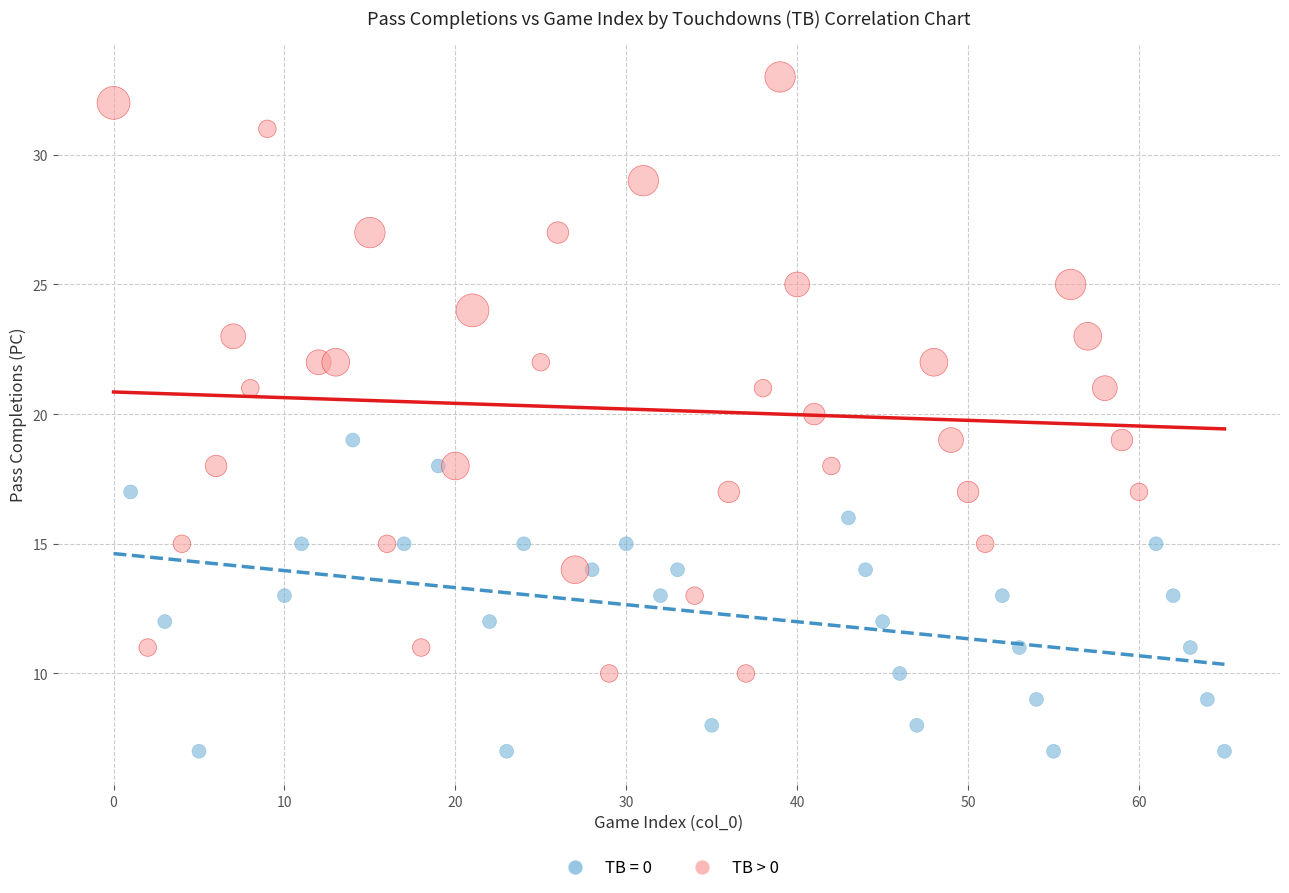

Which series reaches the maximum Y coordinate?

TB > 0